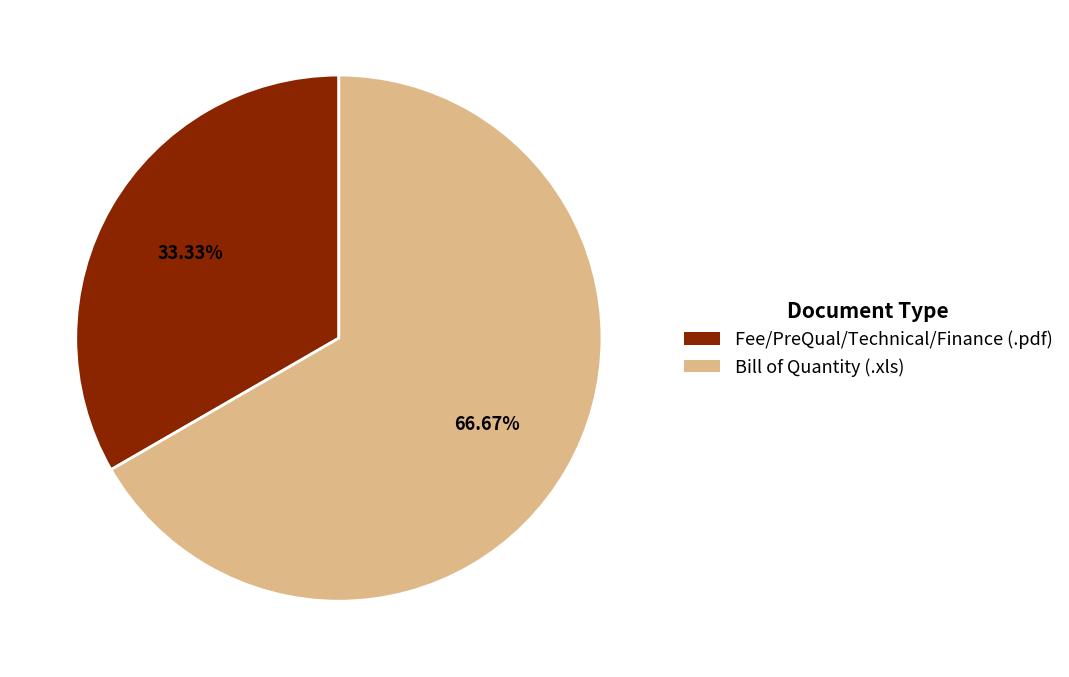

What is the ratio of the value at Bill of Quantity (.xls) to the value at Fee/PreQual/Technical/Finance (.pdf)?

2.0